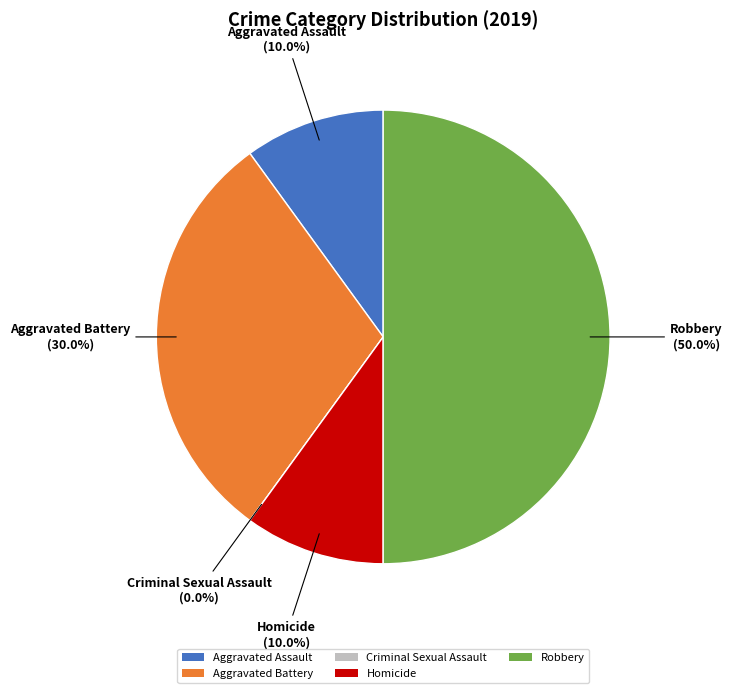

What percentage is the Aggravated Battery slice, to the nearest percent?

30%